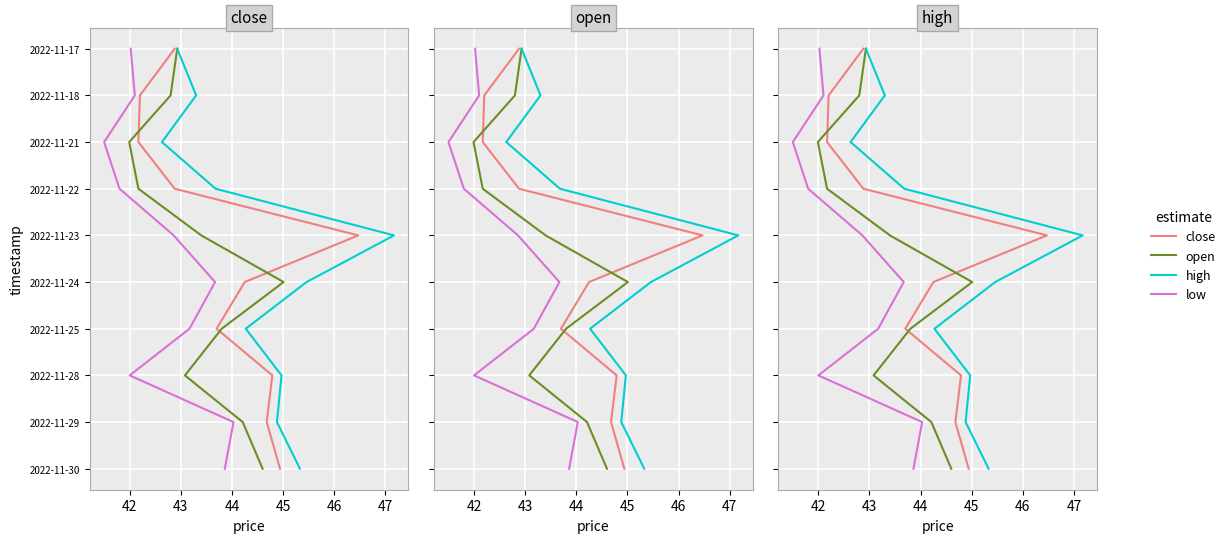

Is the value of high at 47 greater than the value of close at 48?

No